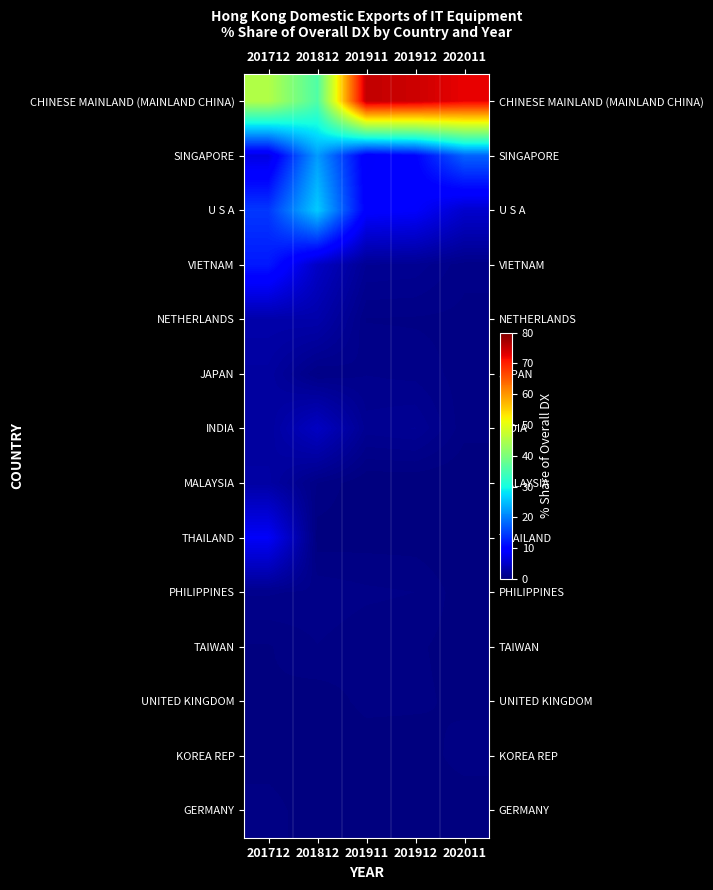

At how many categories does at least one series exceed 36?

4